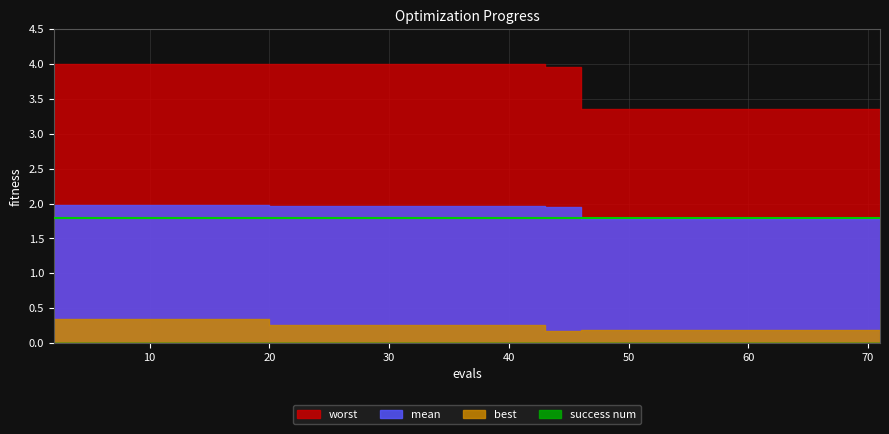

What is the lowest value of the best series?

0.2